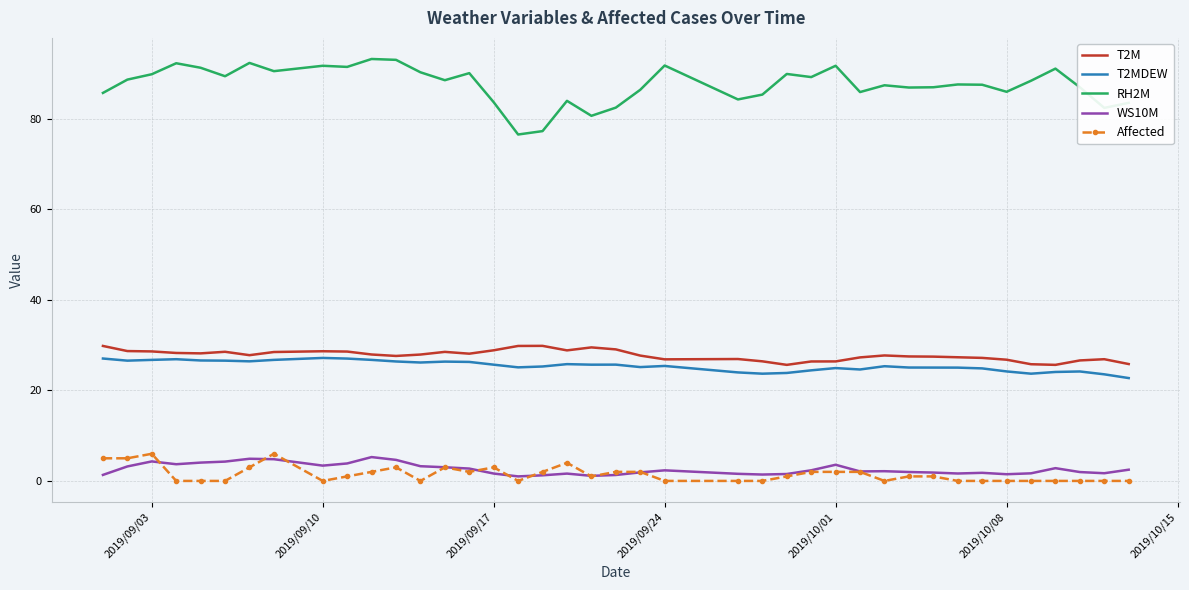

True or false: RH2M and T2M intersect in this chart.

False